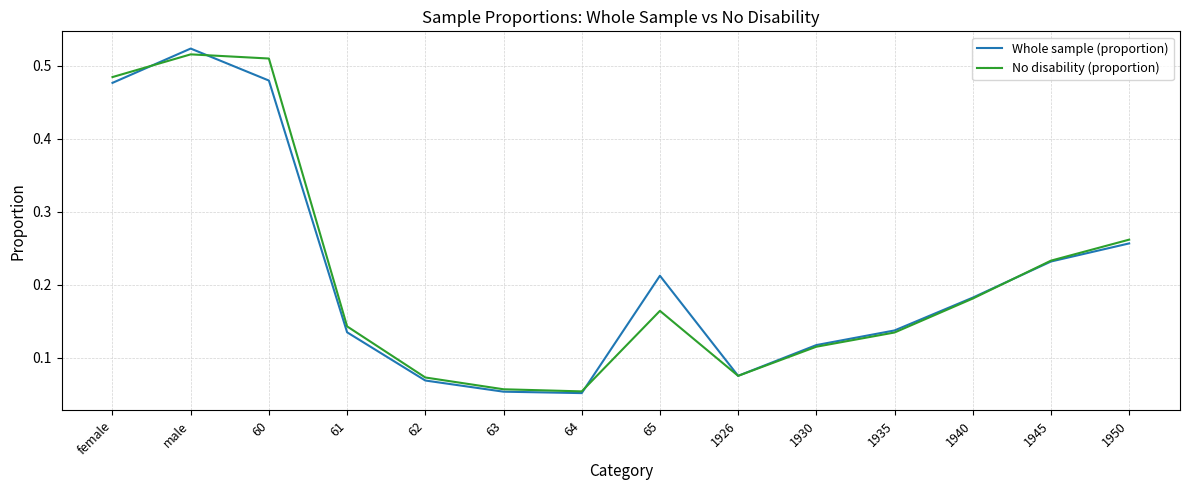

In Whole sample (proportion), how many points are lower than both neighbors (excluding endpoints)?

2